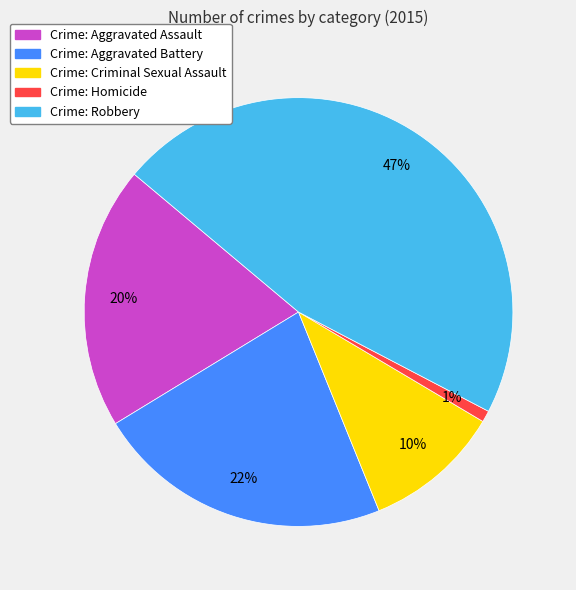

Is there a majority slice in this chart?

No